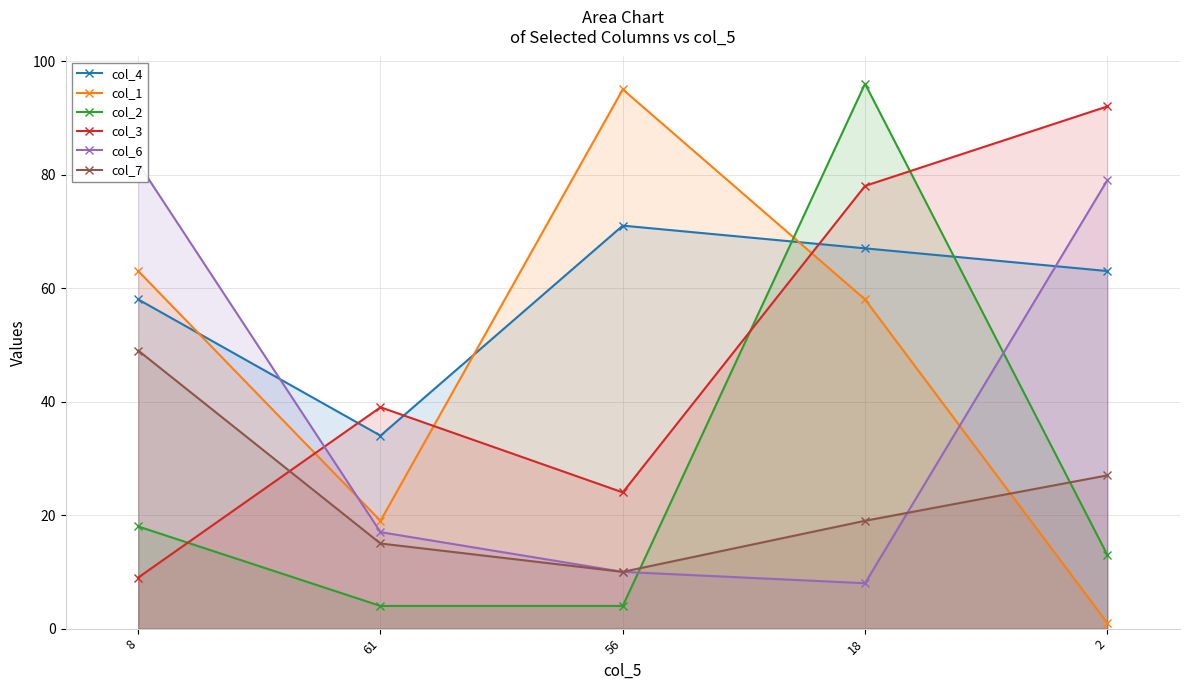

At how many categories does at least one series exceed 36?

5